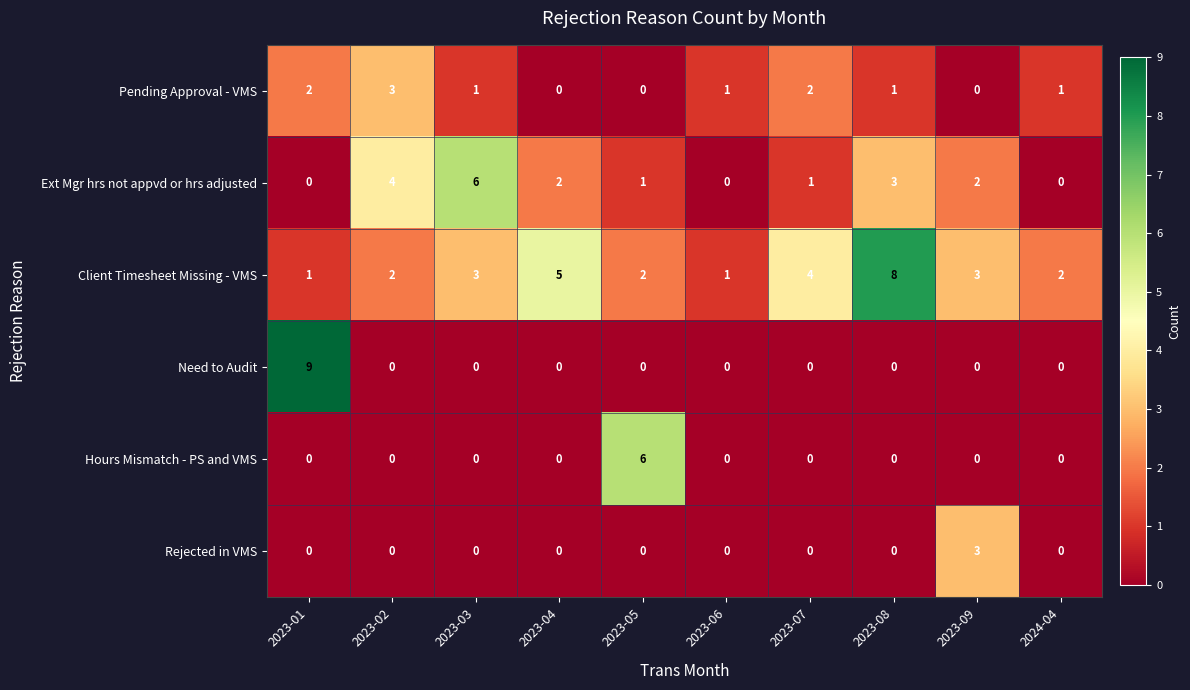

What is the maximum value shown in the chart?

9